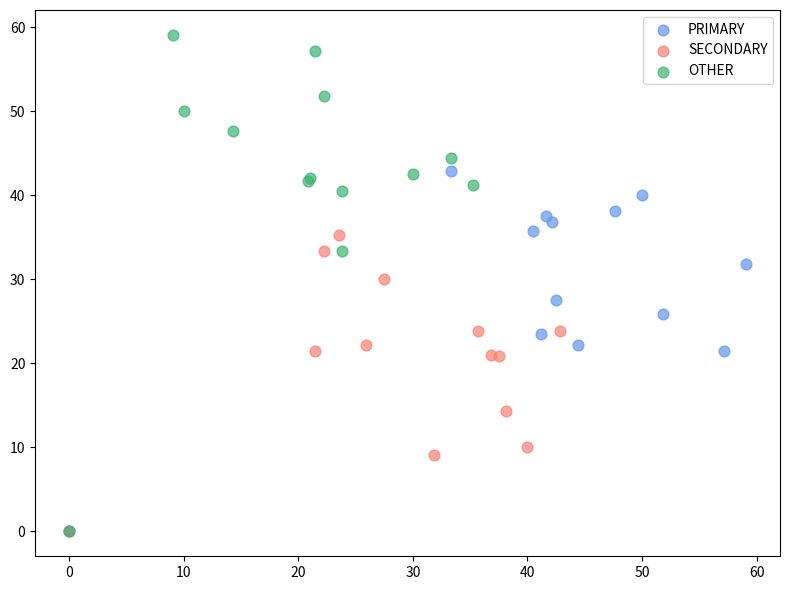

What are all the series names shown in the legend?

PRIMARY, SECONDARY, OTHER